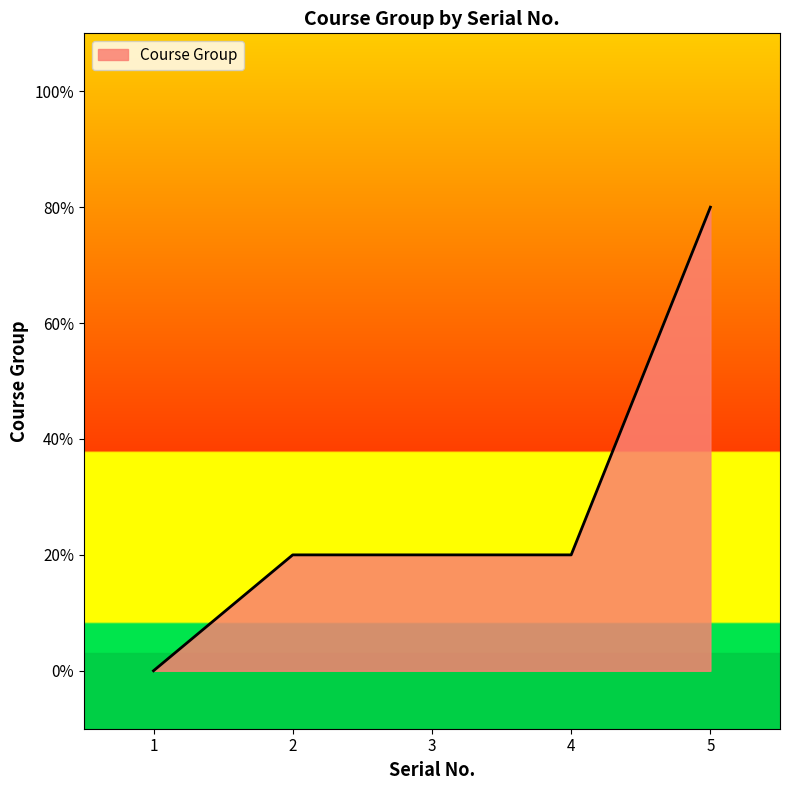

At which label does the data first exceed 1?

5